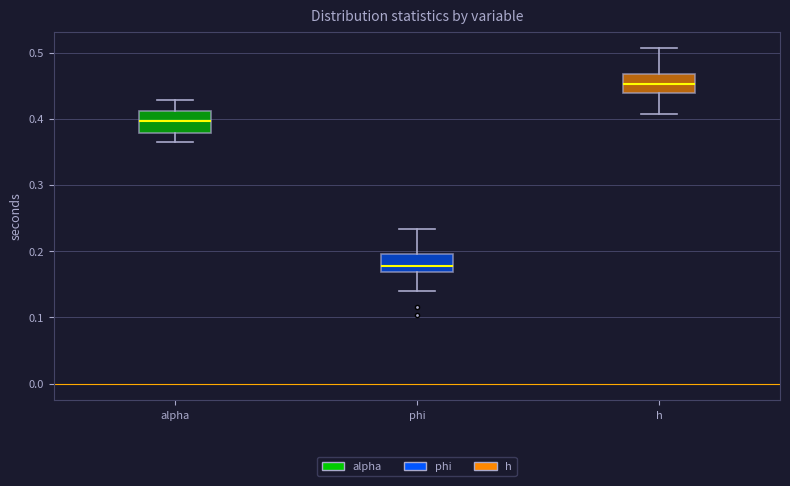

Where is the lower edge of the box for alpha on the y-axis? The values are not printed on the chart, so give them approximately, as read against the axis.

0.38